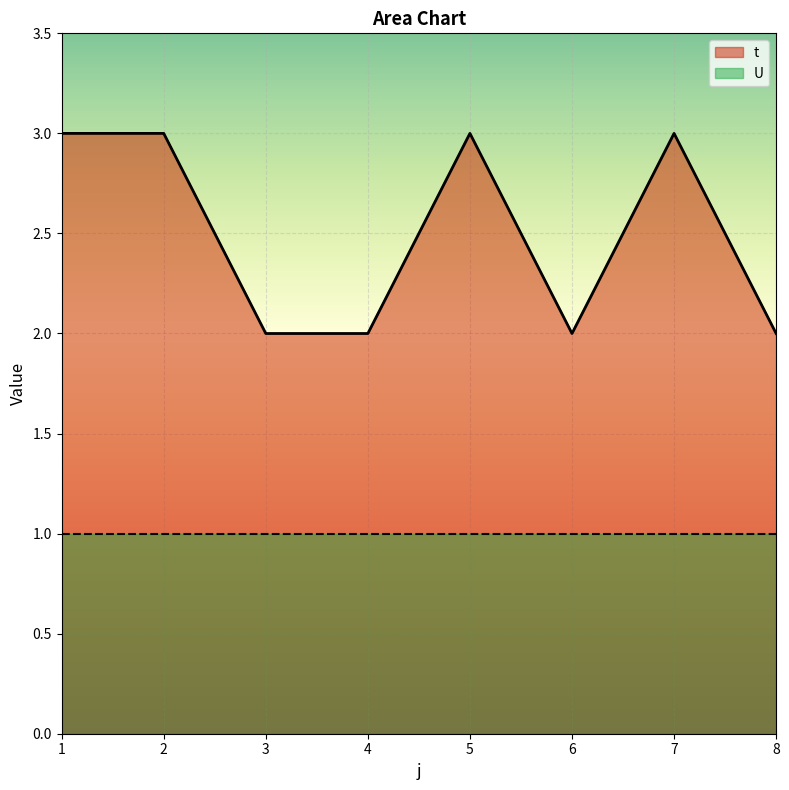

Rank the categories by value from lowest to highest.

3, 4, 6, 8, 1, 2, 5, 7